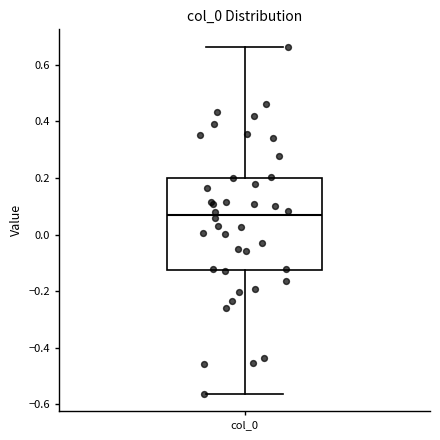

Read this box plot against the y-axis: the position of the median line, the range covered by the box, and the ends of both whiskers. The values are not printed on the chart, so give them approximately, as read against the axis.

median 0.06, box -0.12 to 0.20, whiskers -0.56 to 0.66